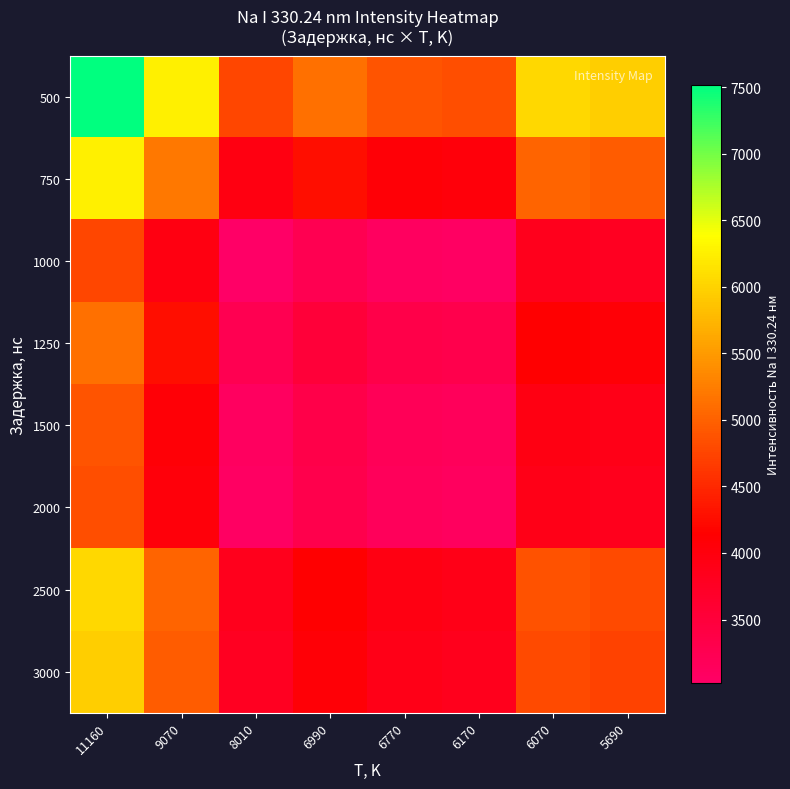

Which category has the lowest value across all series?

8010